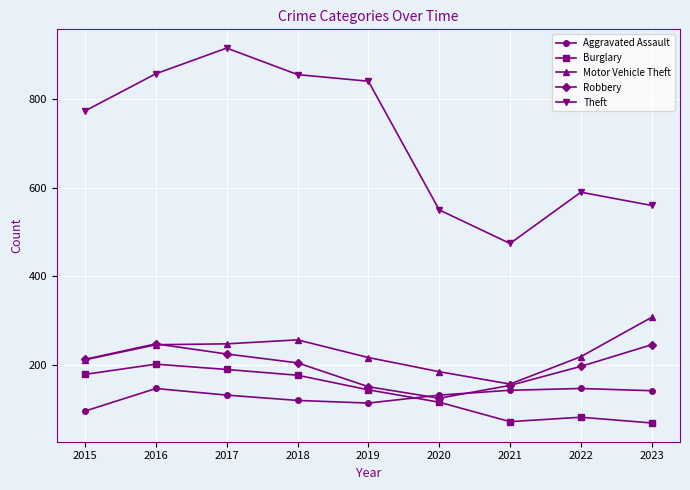

Rank the series by their maximum value, from lowest to highest.

Aggravated Assault, Burglary, Robbery, Motor Vehicle Theft, Theft